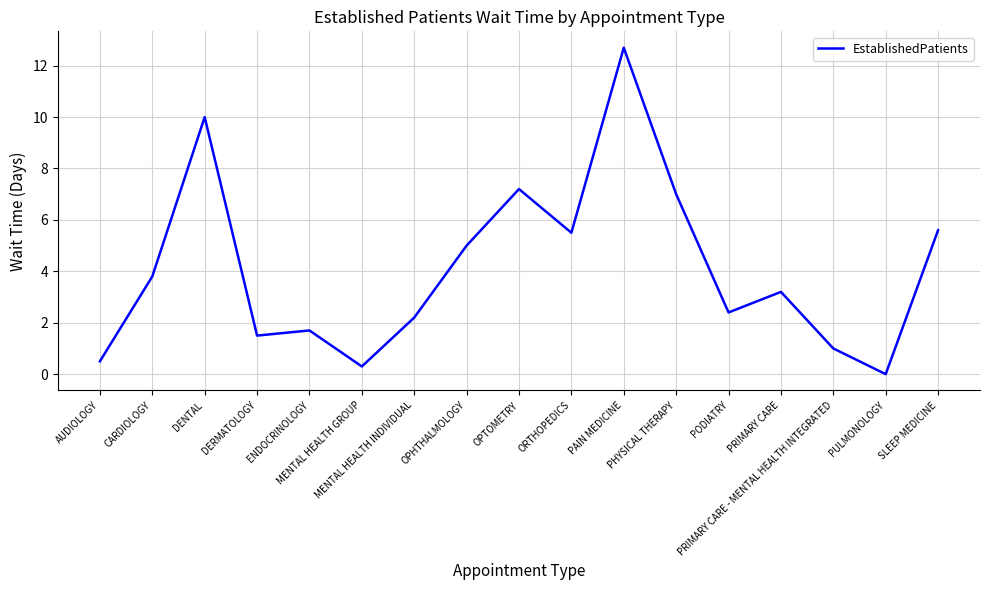

At which category does the chart reach its minimum across all series?

PULMONOLOGY